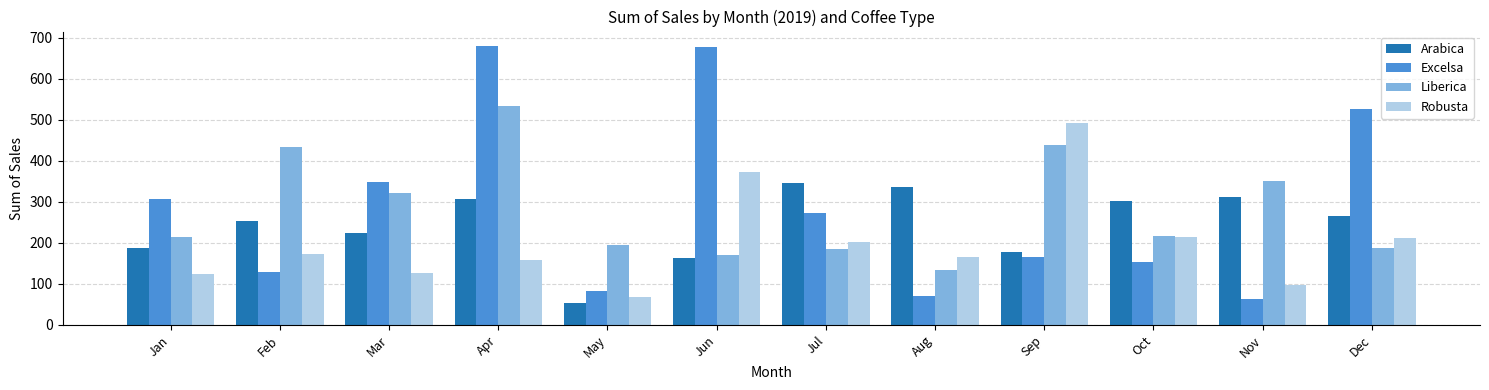

How many bars are there in each group?

4